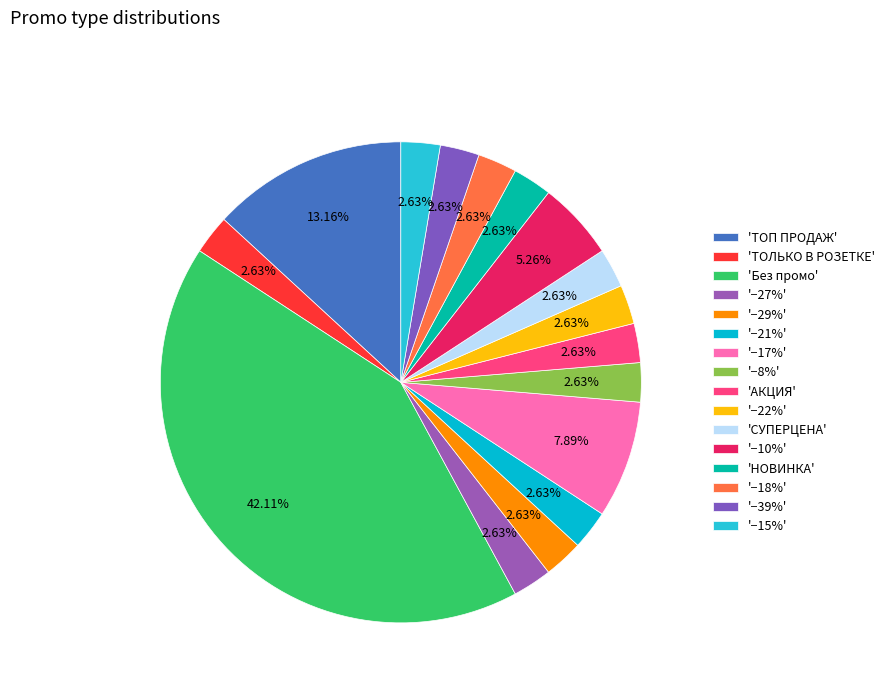

Which category has the smallest portion of the pie?

ТОЛЬКО В РОЗЕТКЕ